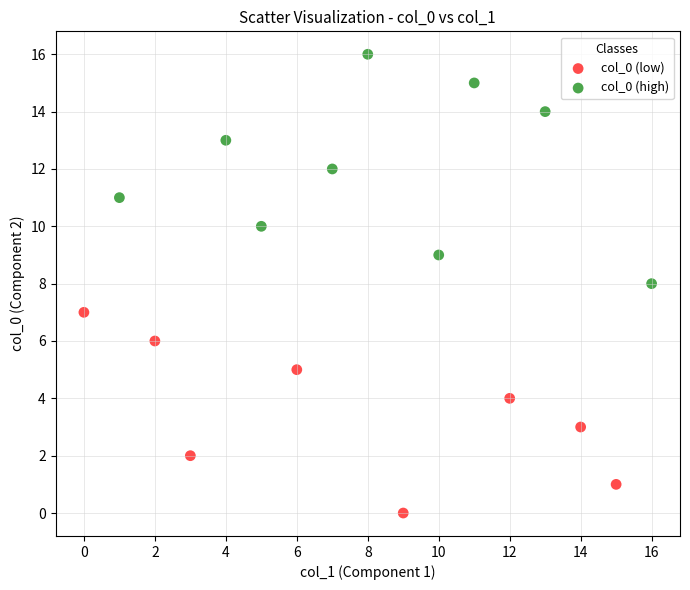

Which series contains the lowest Y value?

col_0 (low)